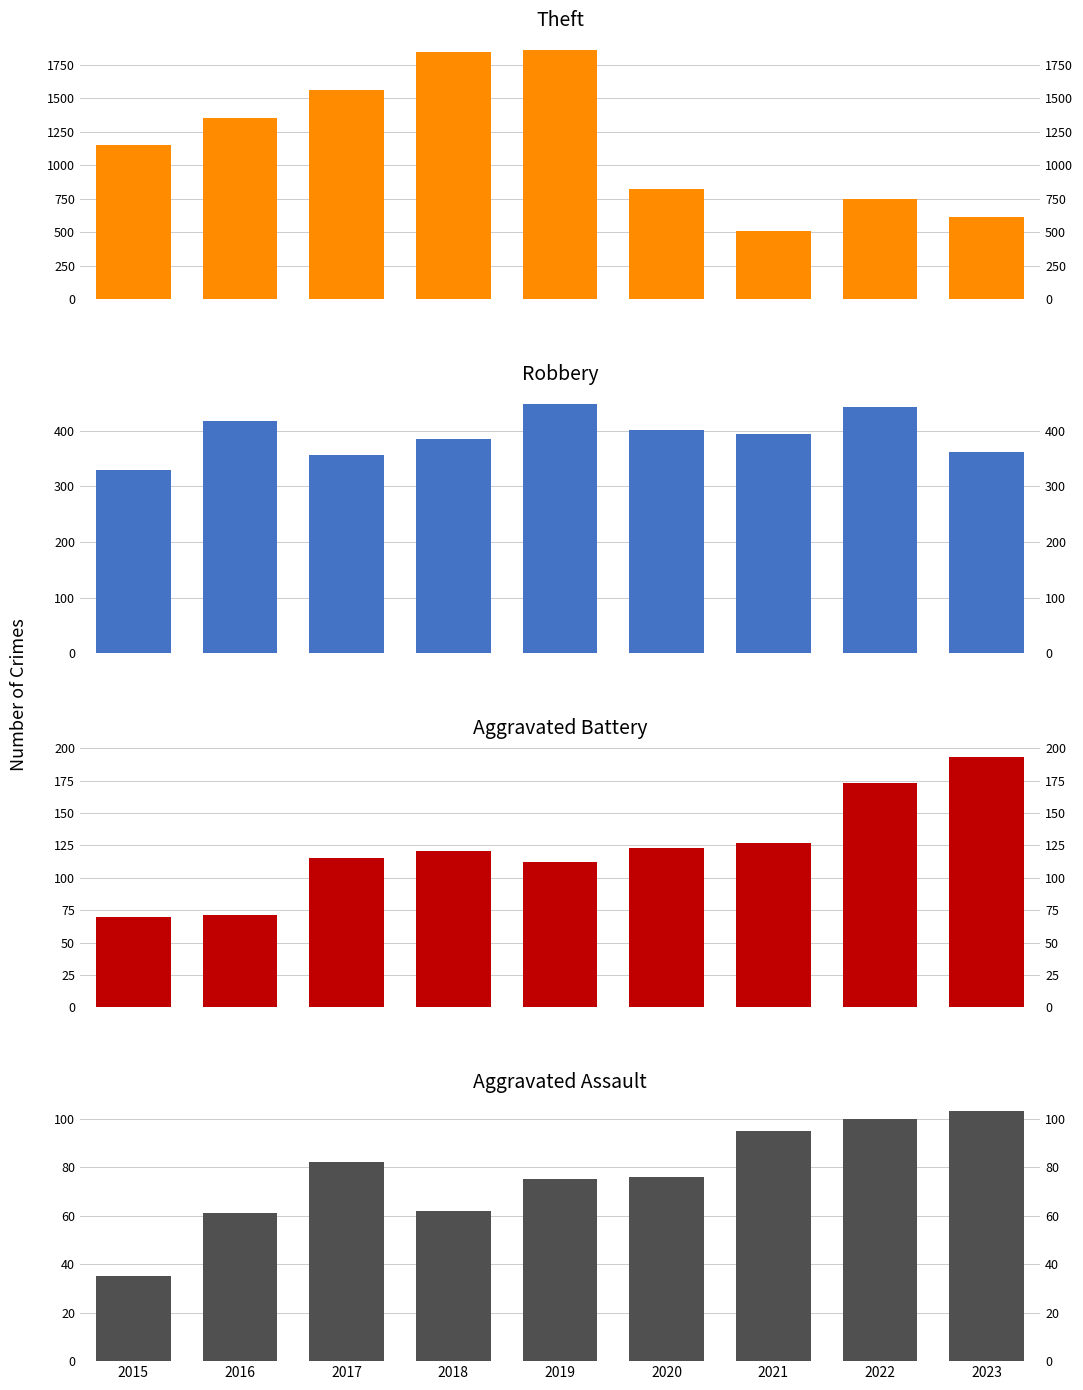

What is the lowest value of the Theft series?

513